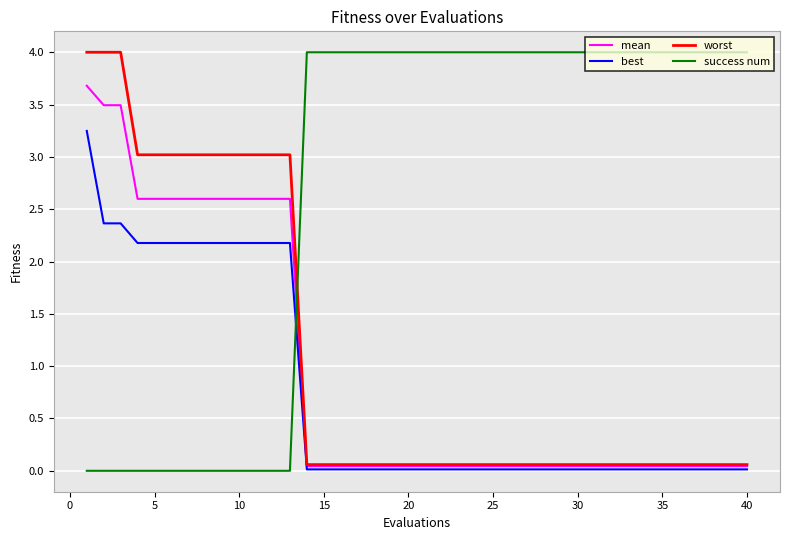

Which series has the largest total across all categories?

success num